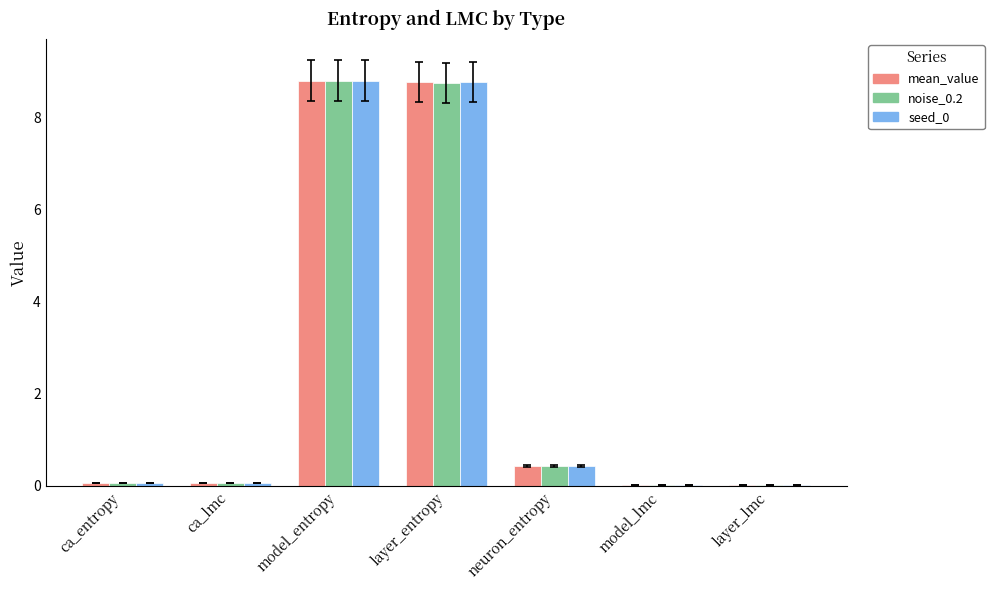

How many groups of bars are there?

7